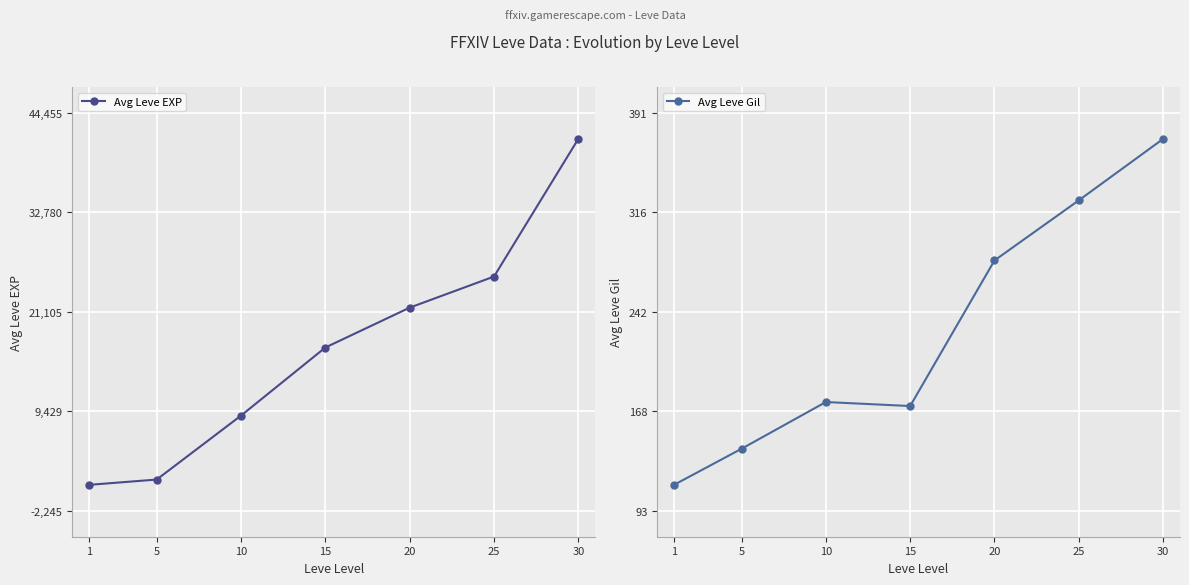

True or false: Avg Leve Gil and Avg Leve EXP intersect in this chart.

False